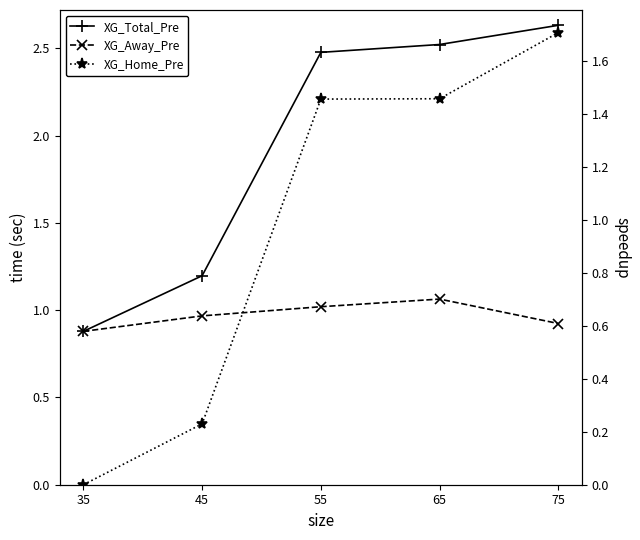

True or false: XG_Home_Pre and XG_Away_Pre intersect in this chart.

True